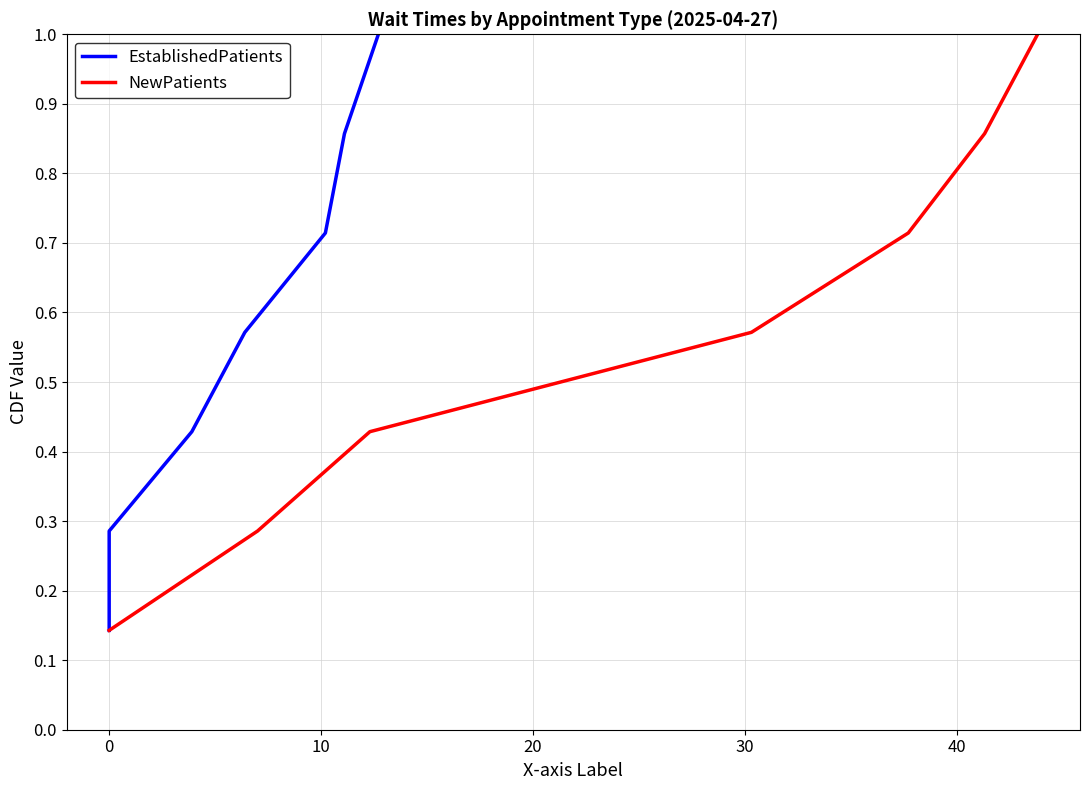

True or false: NewPatients and EstablishedPatients intersect in this chart.

False